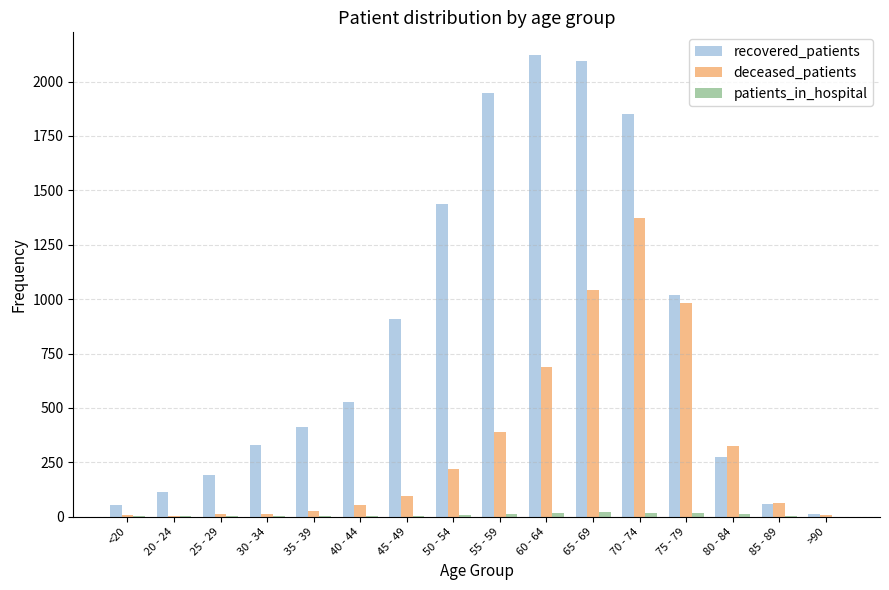

Which series has the largest total across all categories?

recovered_patients